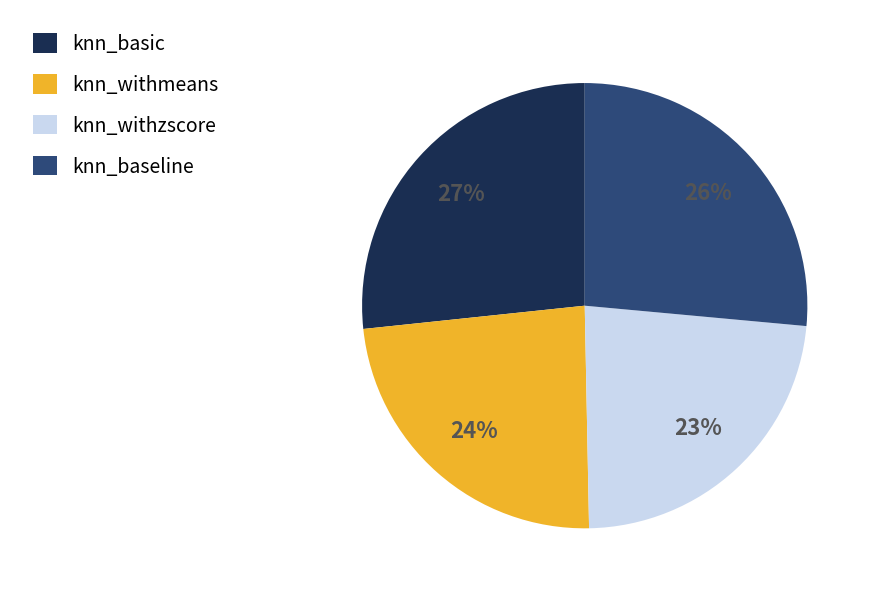

Is it true that knn_withzscore is 23% of the pie?

True